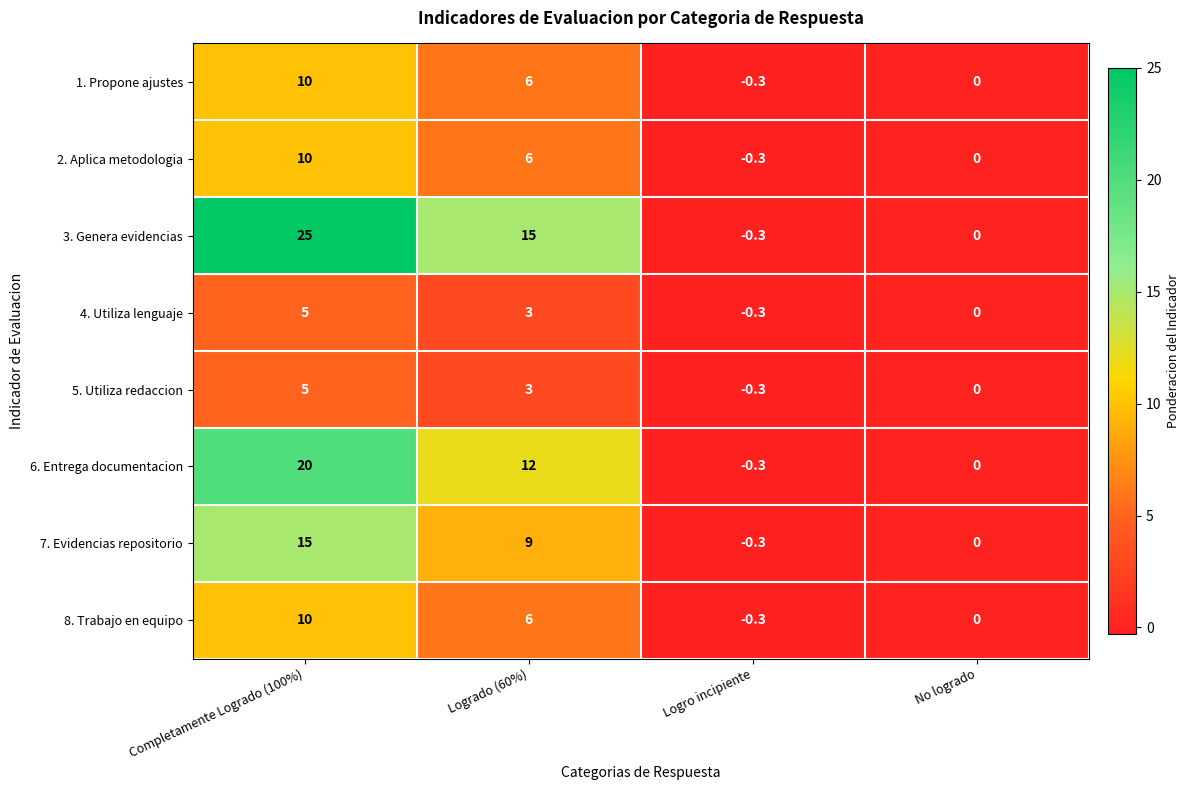

Where is 3. Genera evidencias nearest to the value 12?

Logrado (60%)